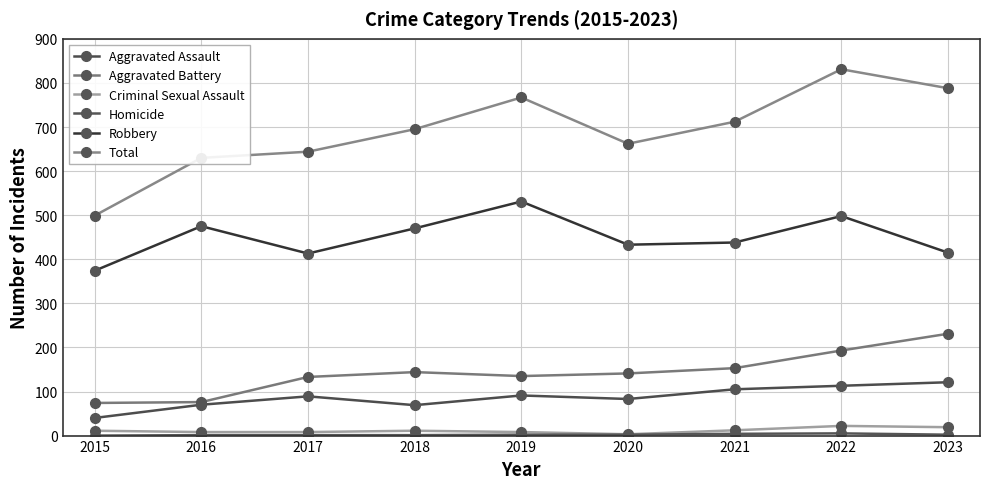

Is the value of Criminal Sexual Assault at 2017 greater than the value of Aggravated Battery at 2022?

No